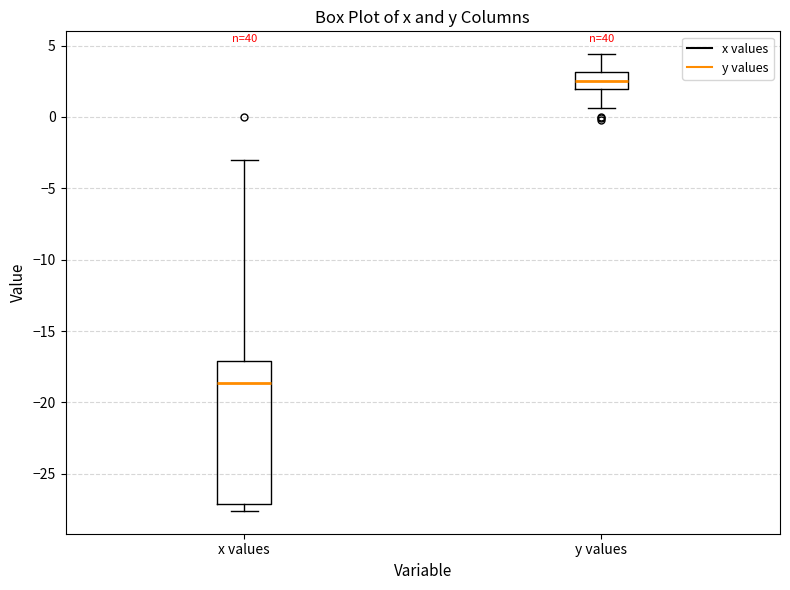

Which box is the tallest, from its lower edge to its upper edge?

x values